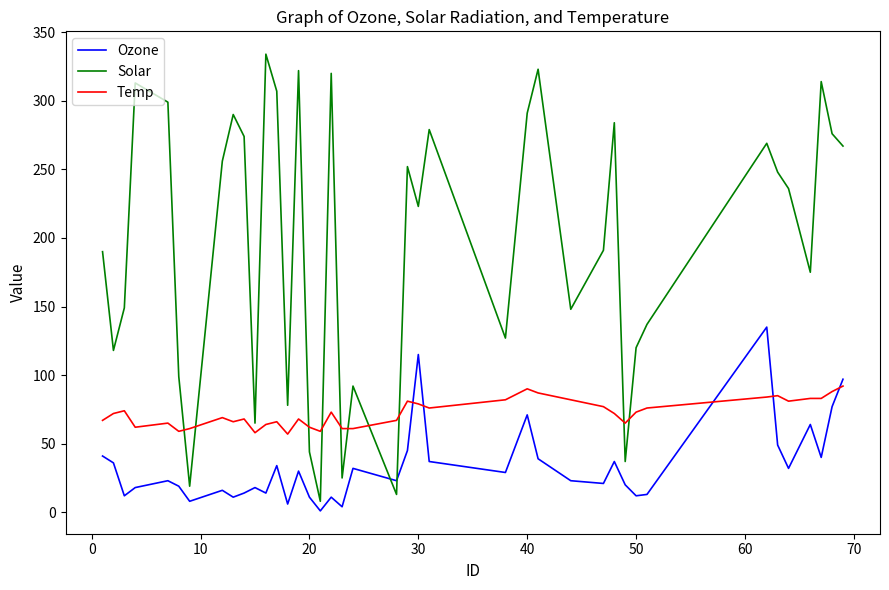

List the series in order of their overall mean, highest first.

Solar, Temp, Ozone